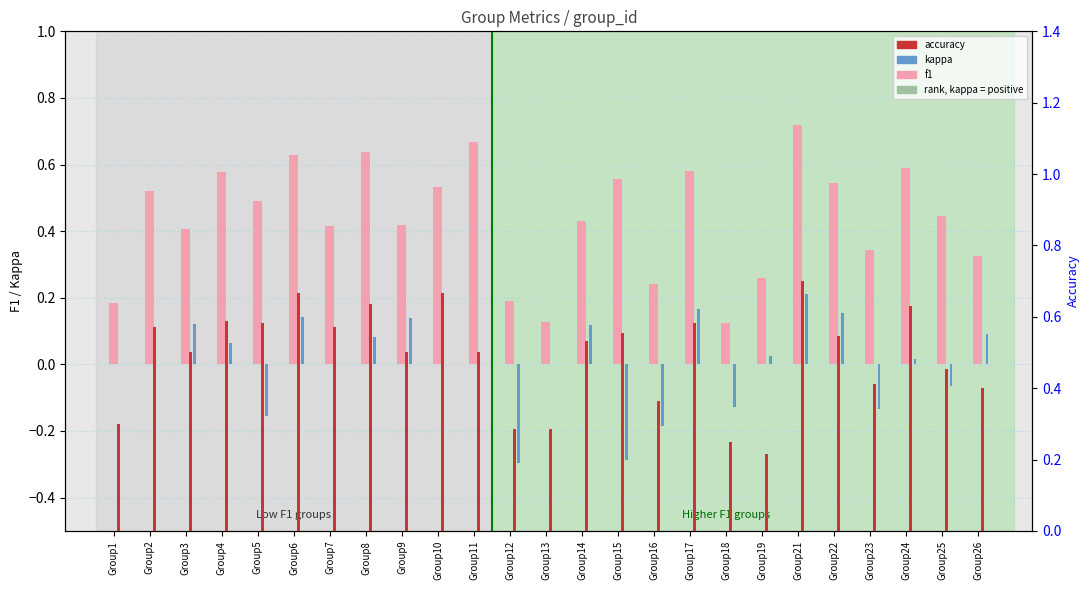

What is the highest value of the kappa series?

0.2